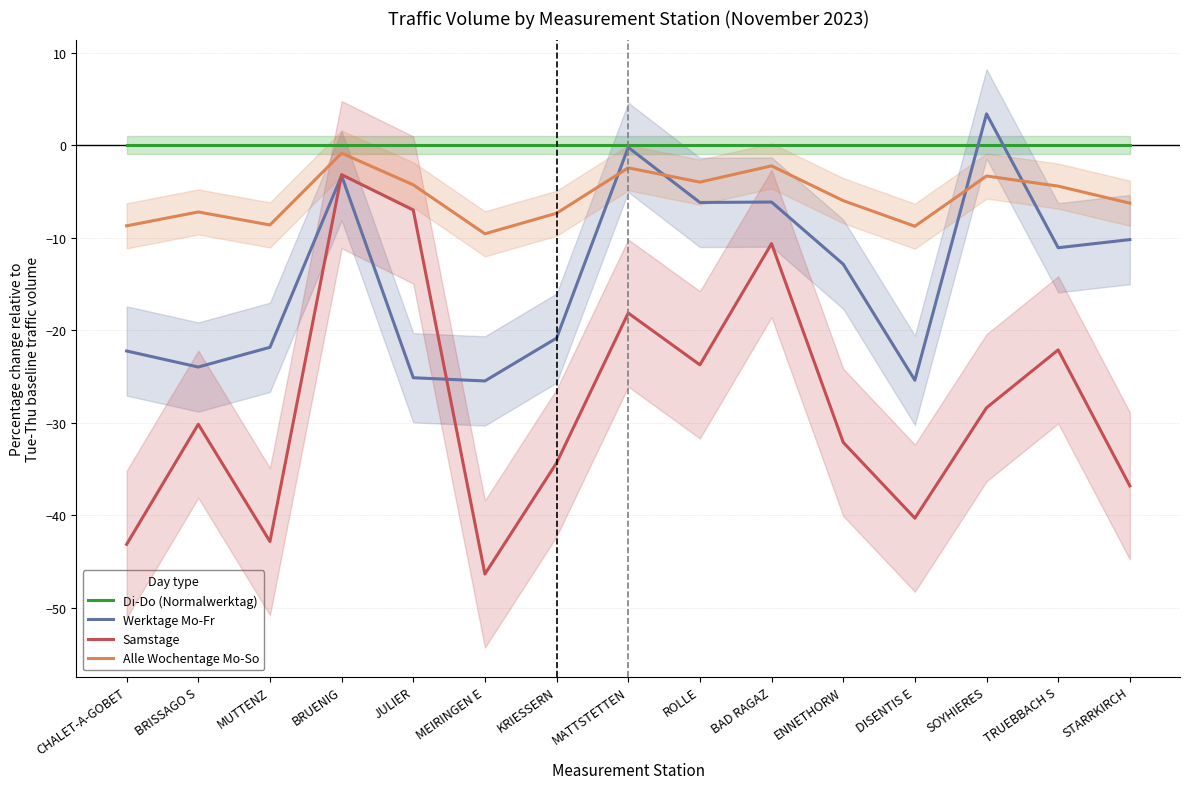

What is the greatest value displayed?

3.4